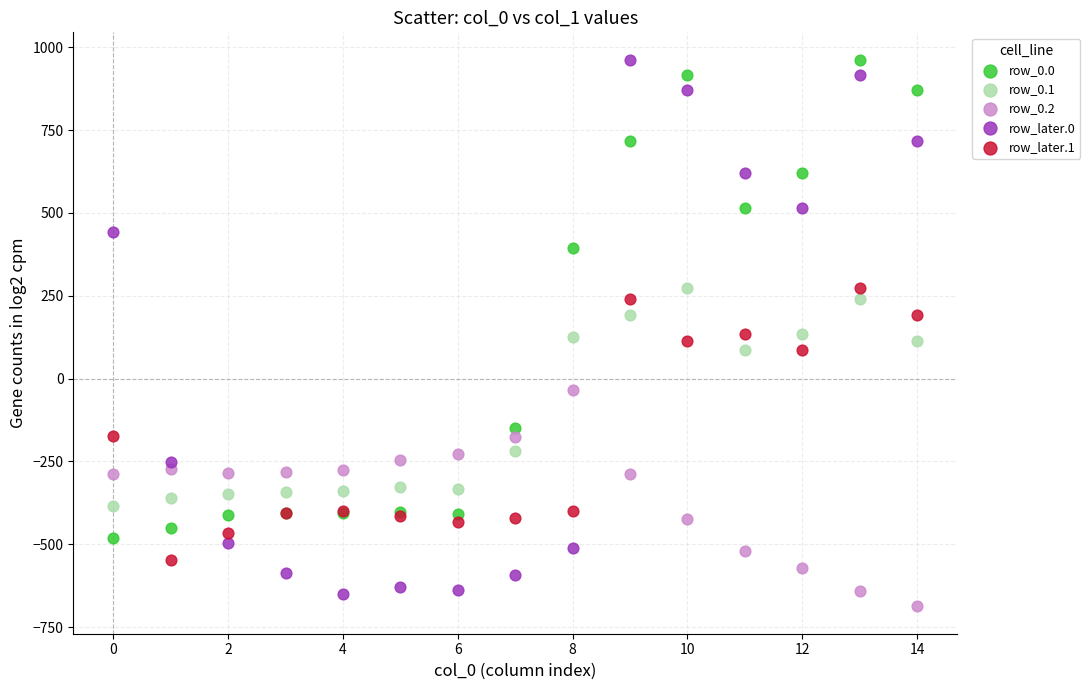

What are all the series names shown in the legend?

row_0.0, row_0.1, row_0.2, row_later.0, row_later.1